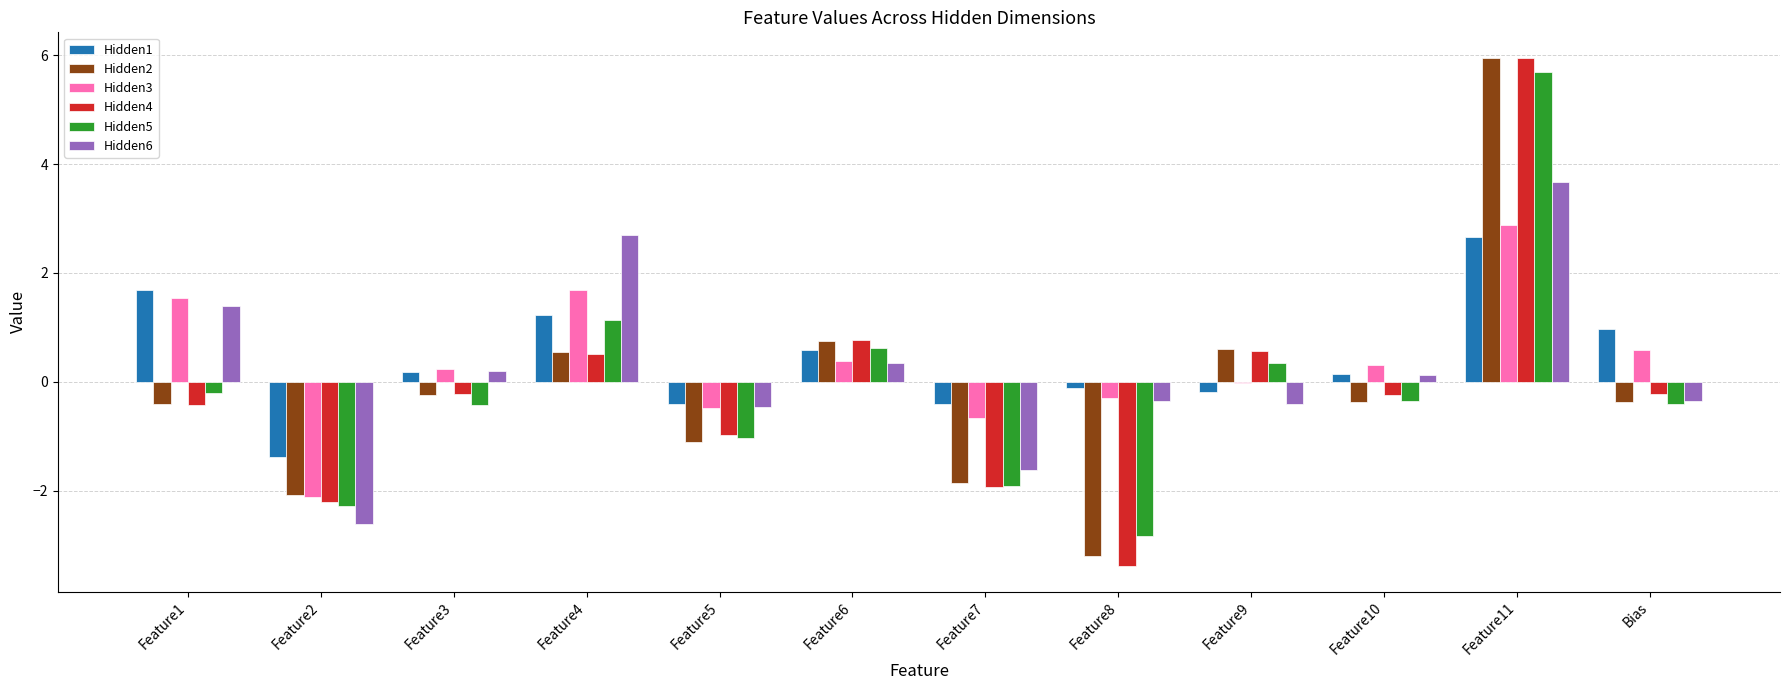

Are the bars grouped side by side (vs. stacked)?

Yes